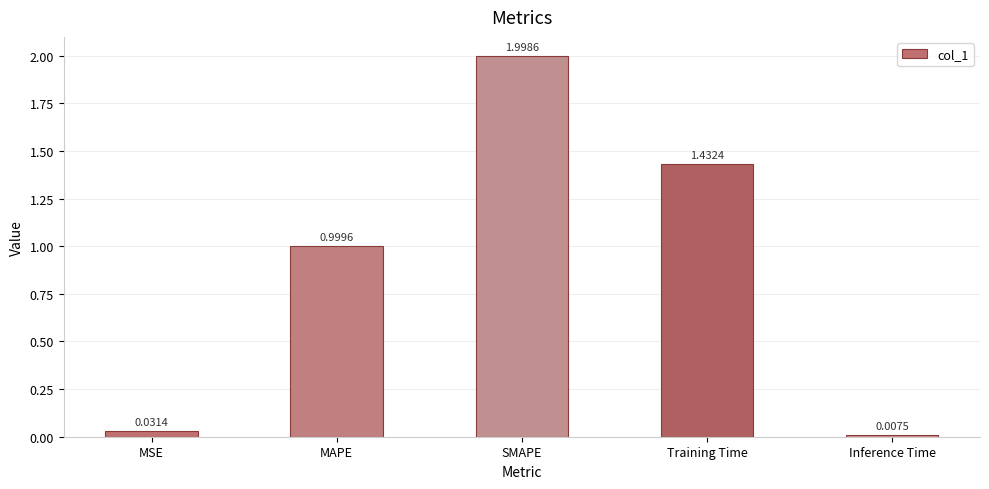

At which label is the value closest to 1?

MAPE